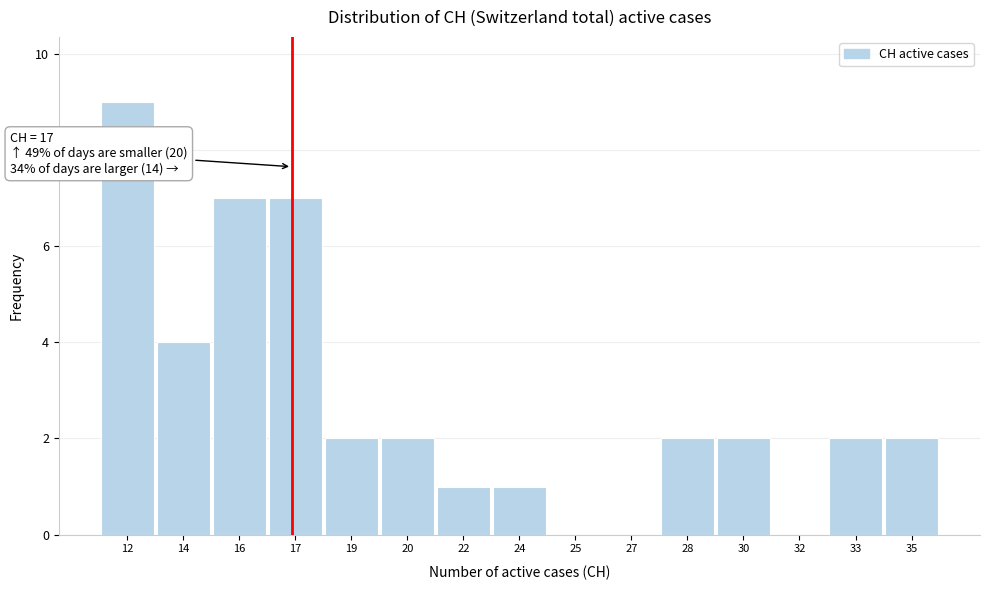

Reading left to right, extract all data points from this chart.

12=9	14=4	16=7	17=7	19=2	20=2	22=1	24=1	25=0	27=0	28=2	30=2	32=0	33=2	35=2